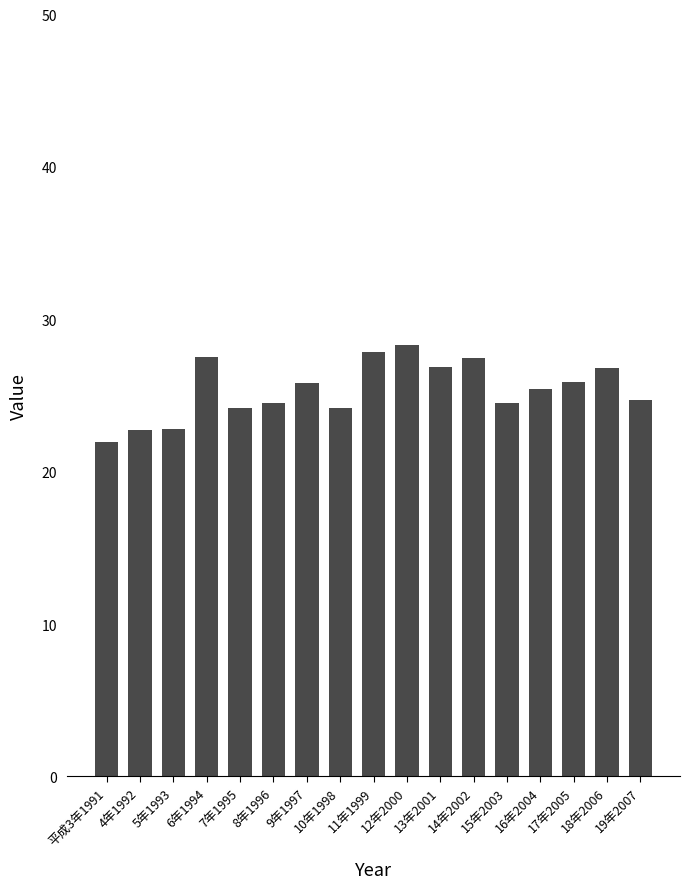

Is it true that the value at 14年2002 is 27.4?

True